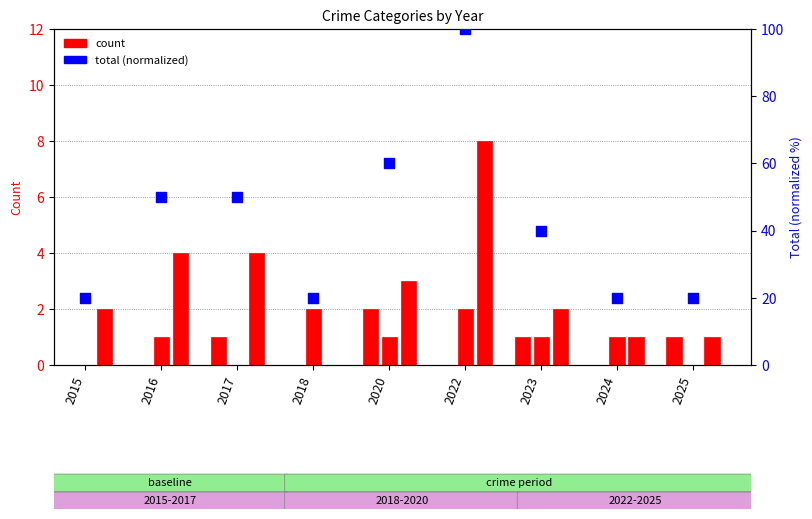

Which has a higher value, 2025 or 2020?

2020